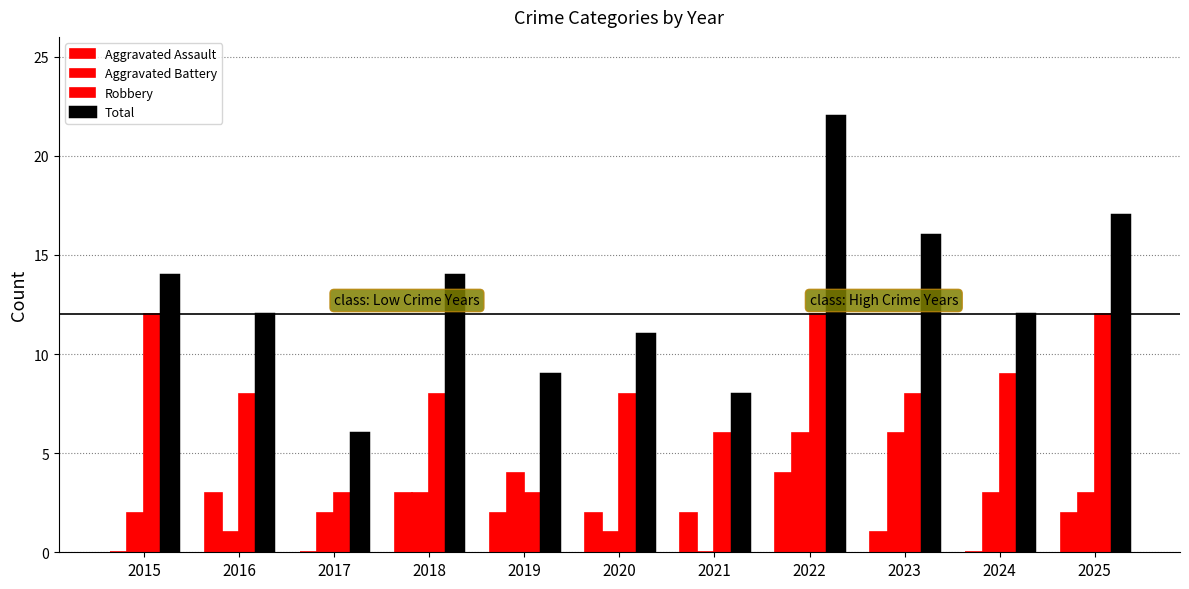

Reading left to right, list all the values displayed in this chart.

Aggravated Assault: 0	3	0	3	2	2	2	4	1	0	2
Aggravated Battery: 2	1	2	3	4	1	0	6	6	3	3
Robbery: 12	8	3	8	3	8	6	12	8	9	12
Total: 14	12	6	14	9	11	8	22	16	12	17